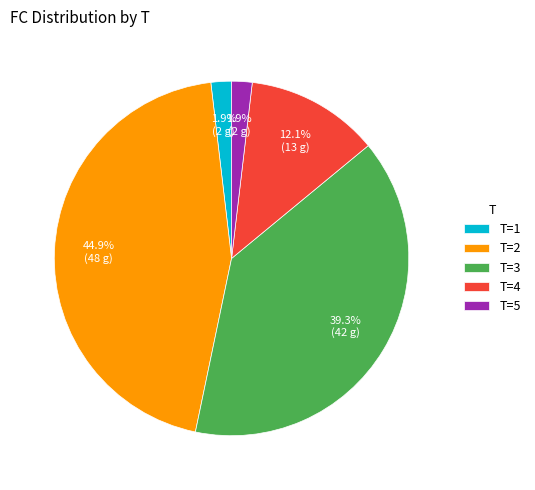

Combined, do T=1 and T=4 account for over 50%?

No